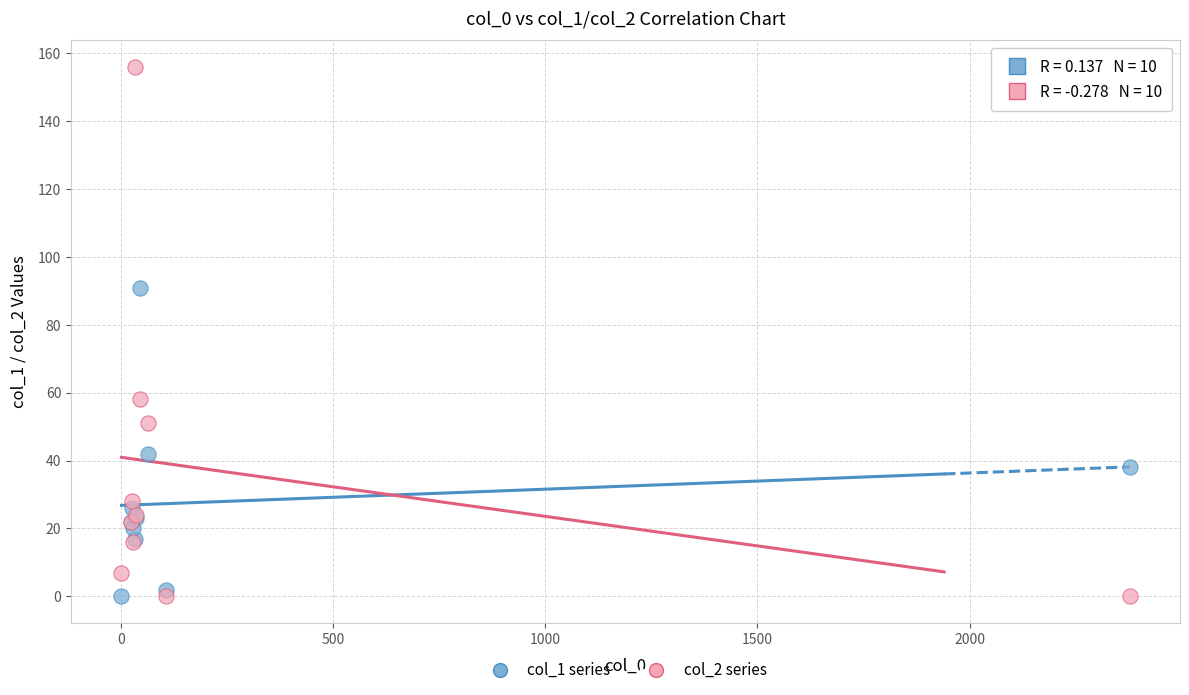

What are all the series names shown in the legend?

col_1 series, col_2 series